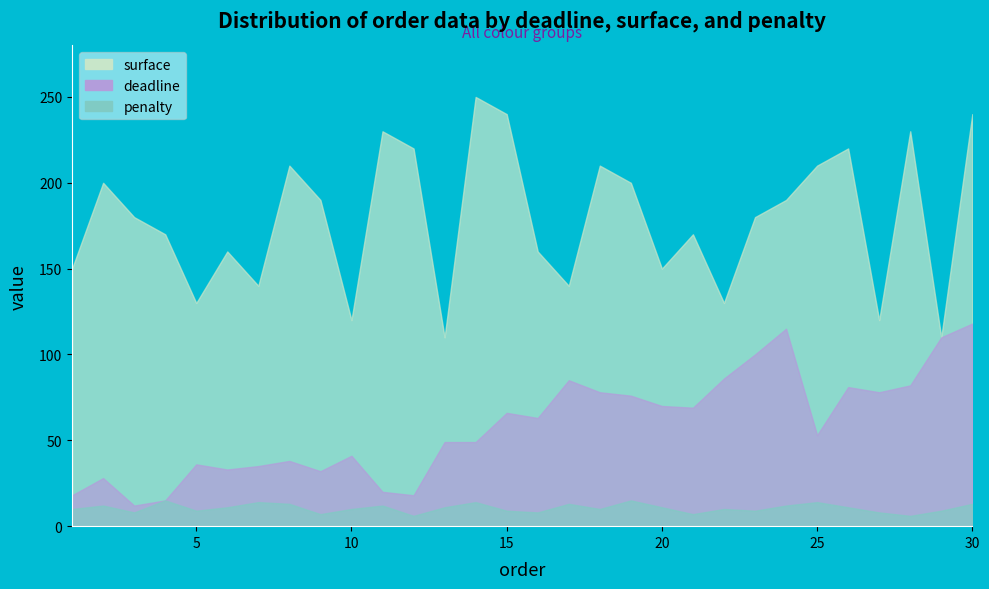

The value of deadline at 30 is 118. True or false?

True